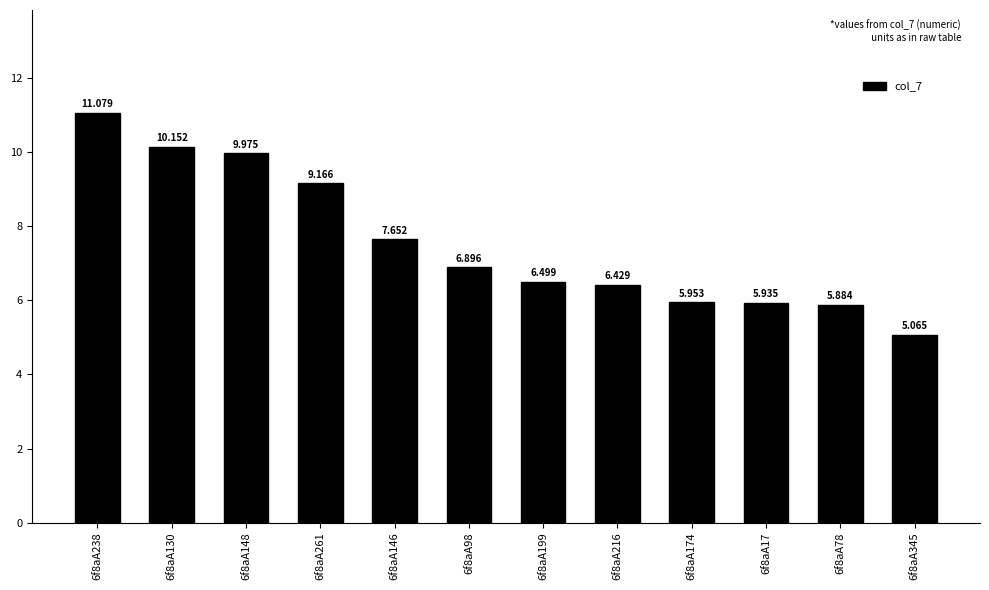

Which category has the highest value across all series?

6f8aA238